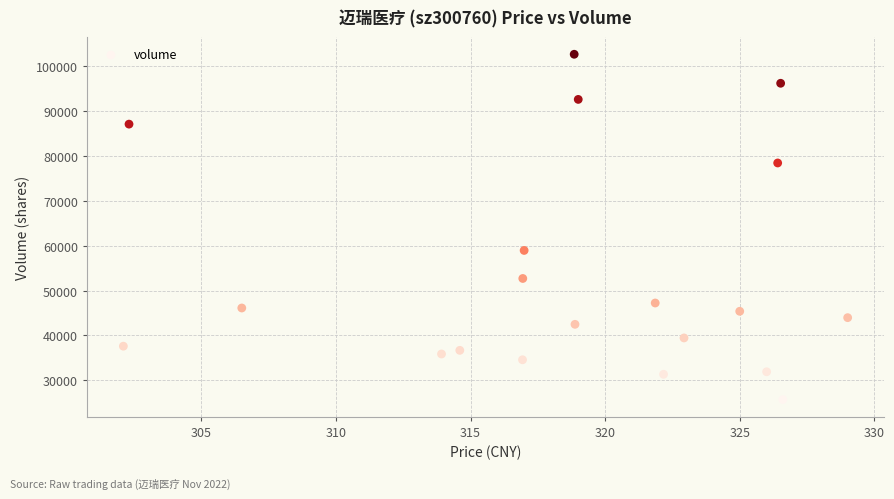

What Y value in the scatter plot is closest to 64175?

58938